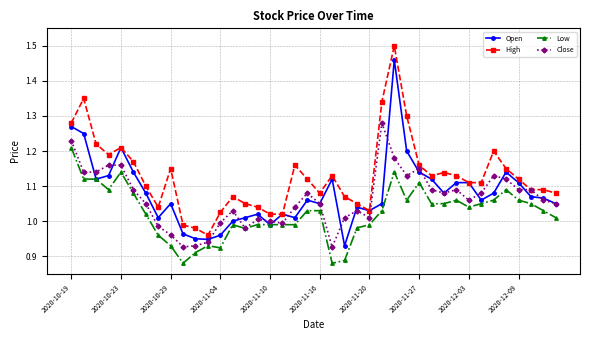

True or false: Low and High cross at least once.

False